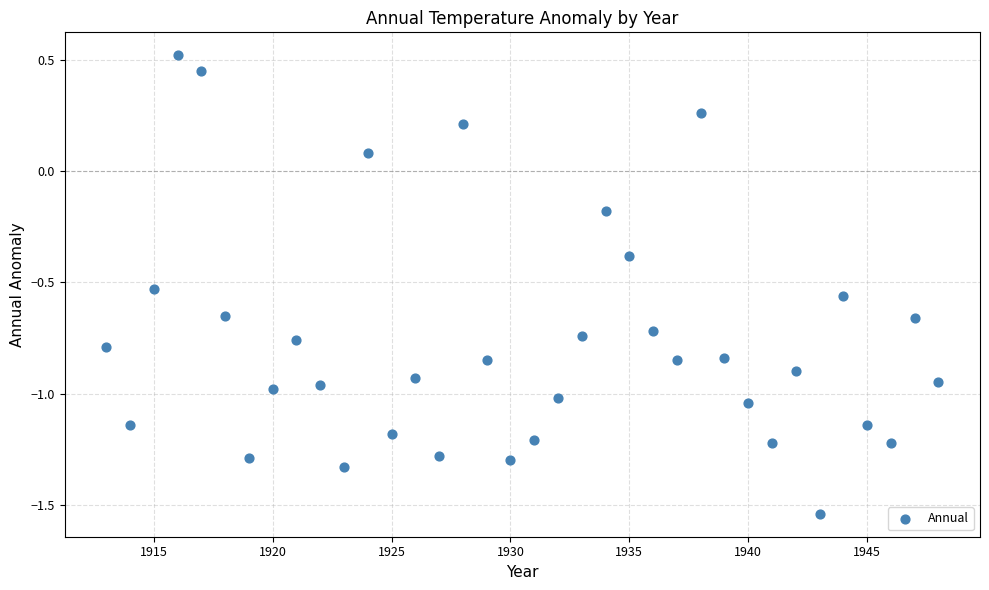

What is the range of Y values (max minus min)?

2.1